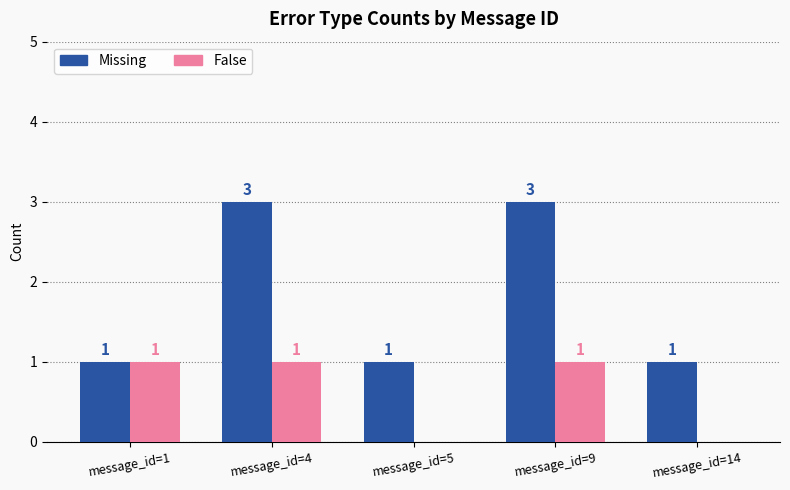

Which series has the largest range (max minus min)?

Missing